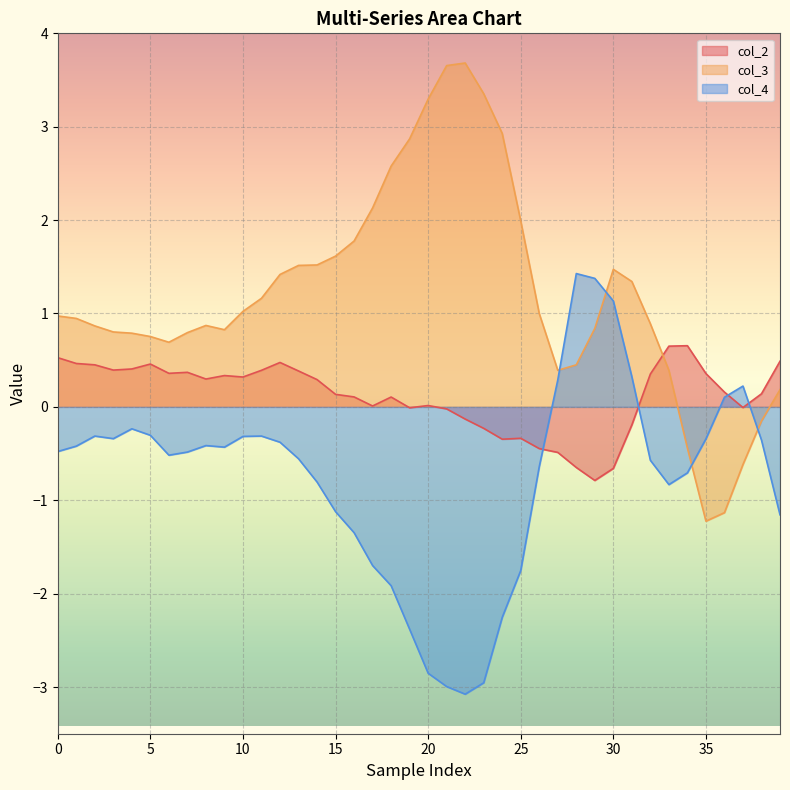

Between which two adjacent categories do col_3 and col_4 first intersect?

27 and 28